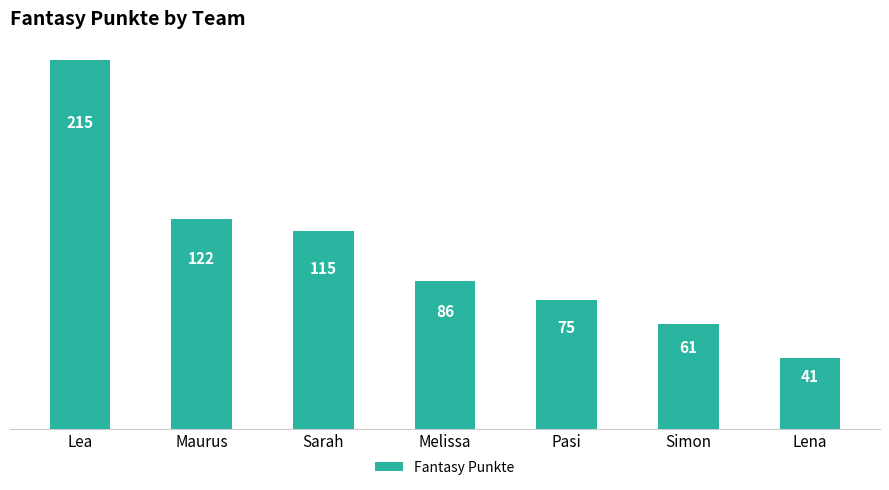

Between Pasi and Sarah, which is larger?

Sarah